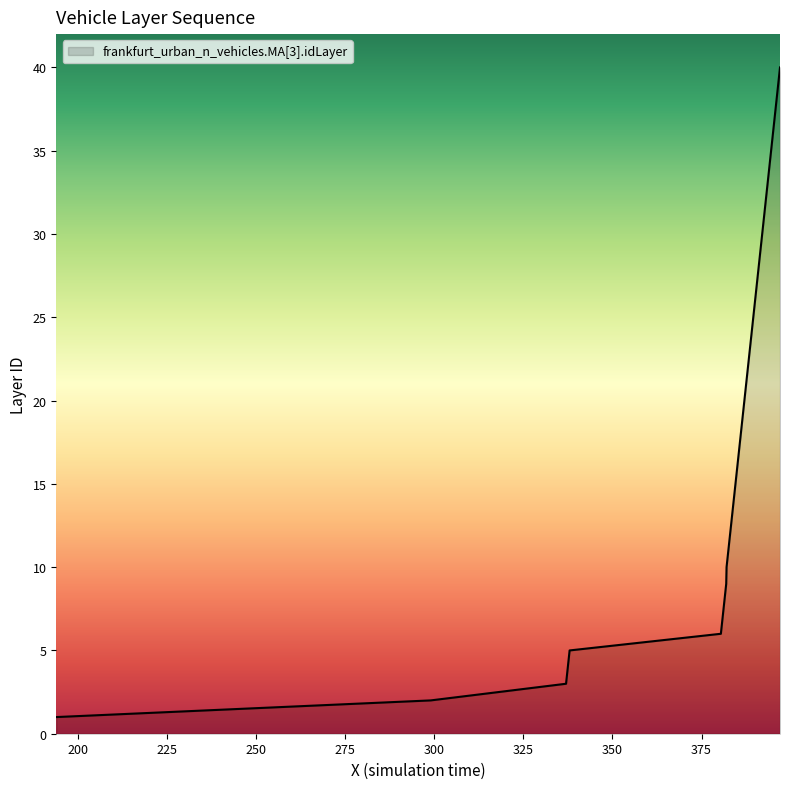

How many categories are shown in the chart?

40